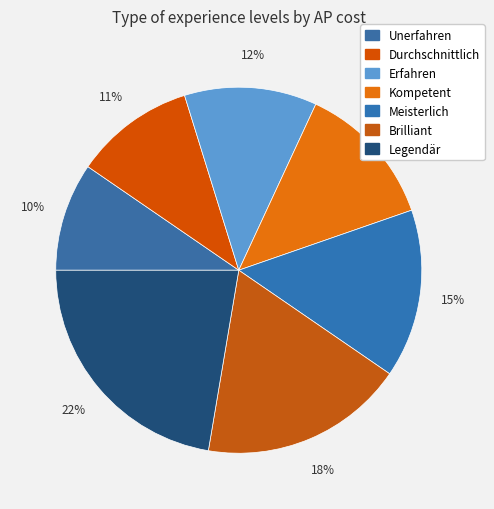

Does any single category account for the majority?

No